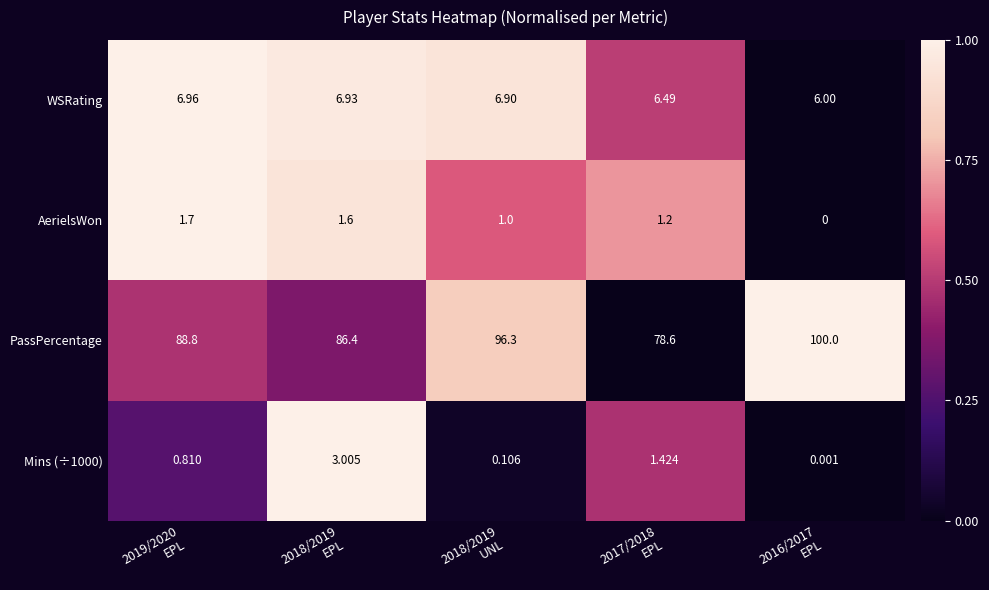

Which series has the widest spread of values?

PassPercentage